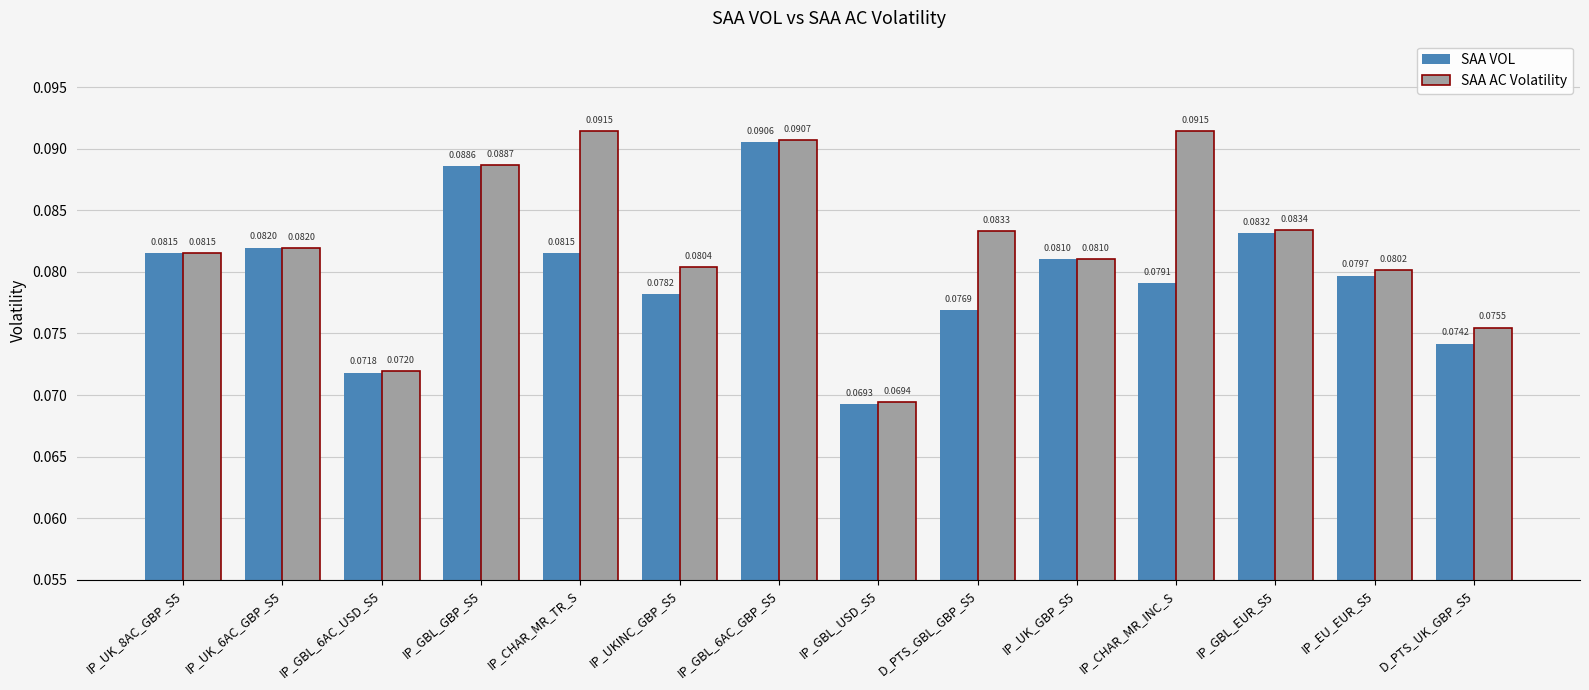

Between D_PTS_GBL_GBP_S5 and IP_CHAR_MR_INC_S, which series saw the biggest shift?

SAA AC Volatility